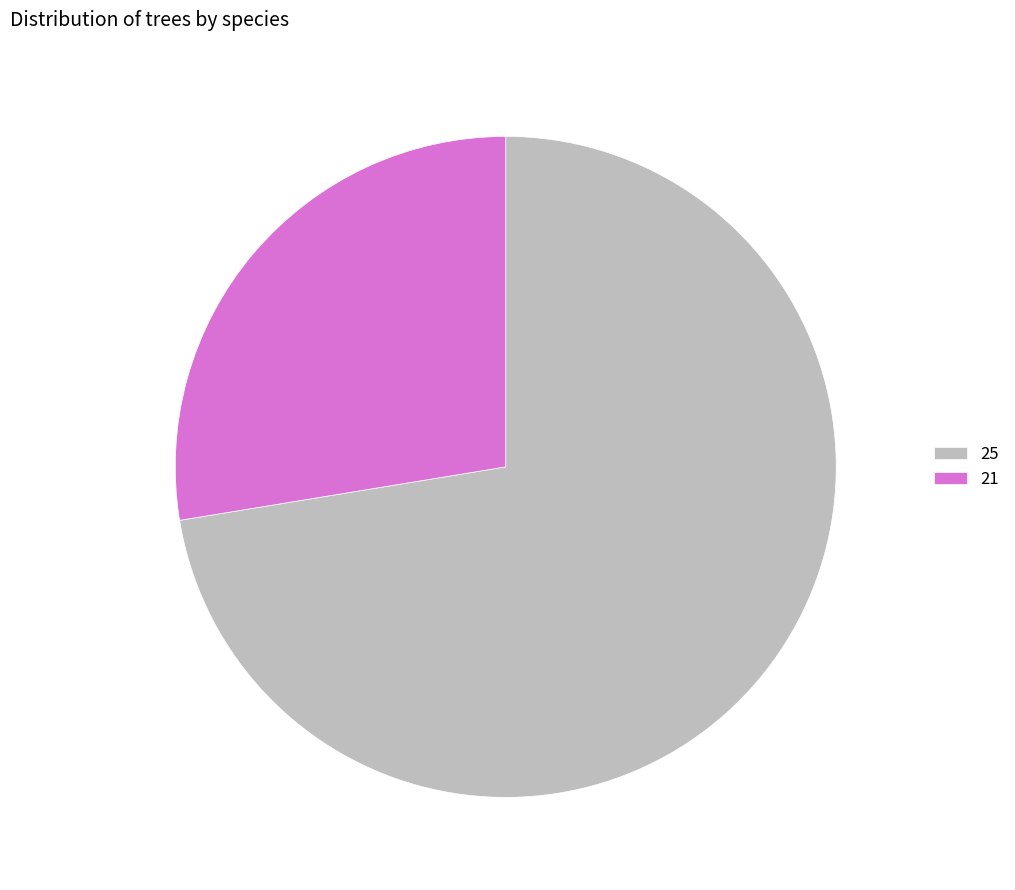

Is the sum of 21 and 25 greater than half?

Yes